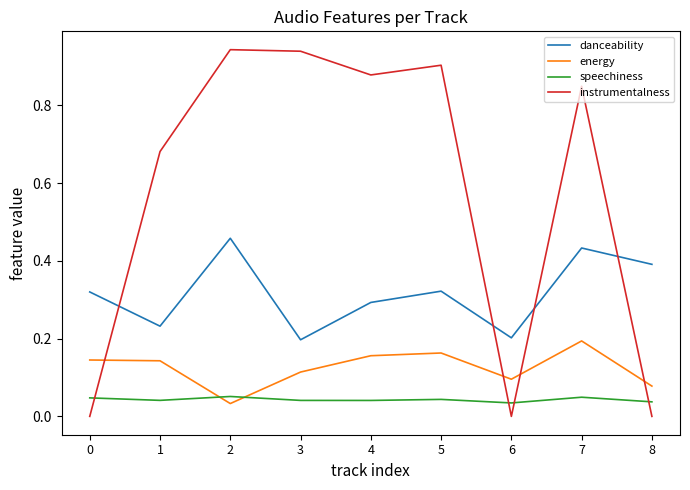

At 3, list the series in order from largest to smallest.

instrumentalness, danceability, energy, speechiness